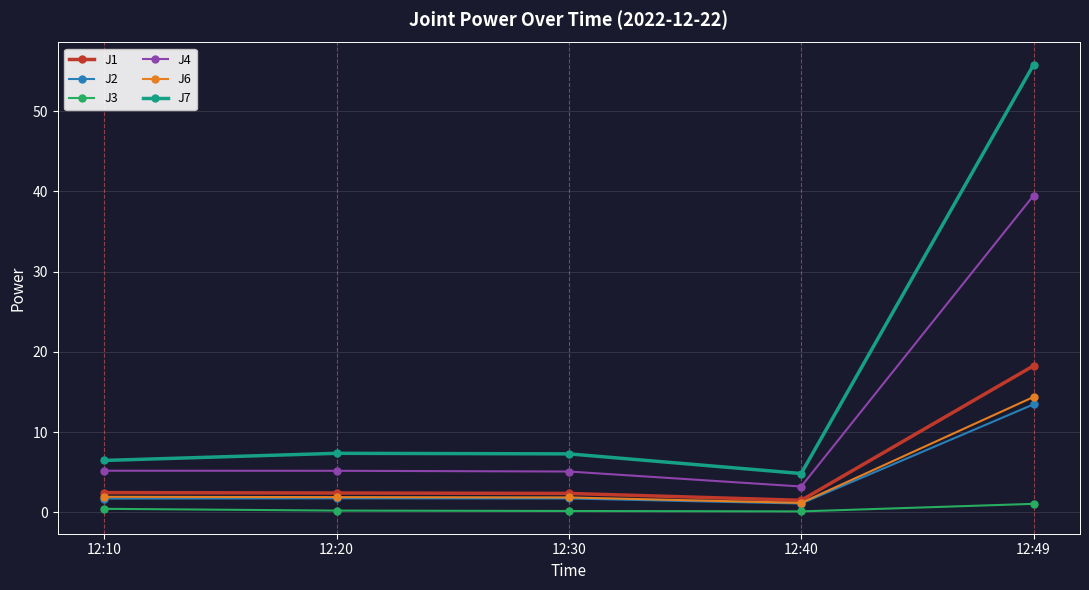

List the series in order of their peak value, lowest first.

J3, J2, J6, J1, J4, J7